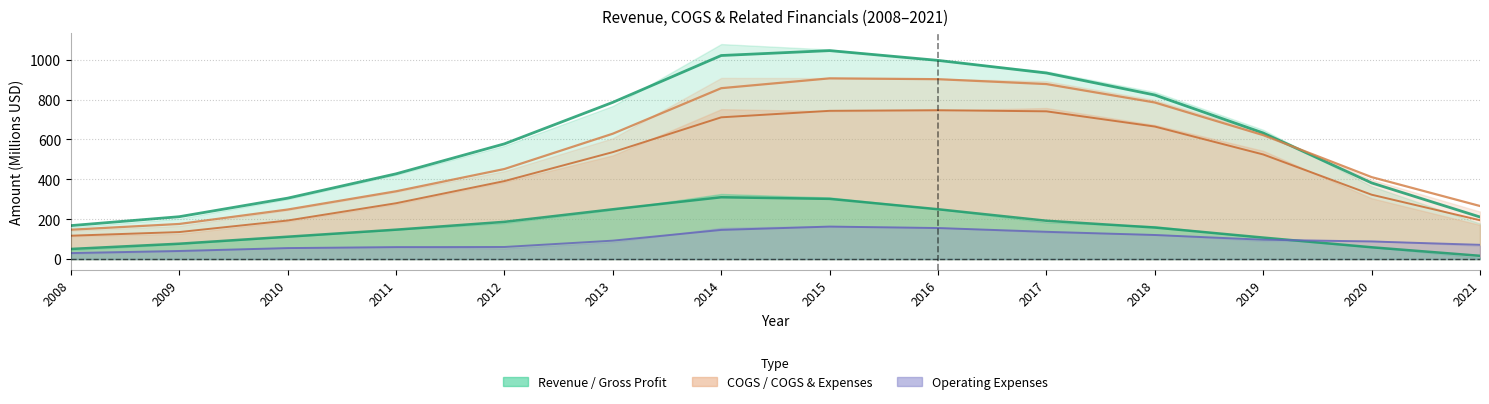

Reading left to right, what are all the values shown in this chart?

Revenue: 167.9	212.6	305.6	427.7	578.1	786.5	1021.4	1046.0	997.0	933.6	823.2	632.7	382.2	211.1
COGS: 117.2	135.5	193.4	280.2	391.3	536.7	711.3	743.9	746.9	741.3	665.0	524.9	323.0	194.8
Gross Profit: 50.6	77.0	112.2	147.5	186.8	249.8	310.2	302.1	250.0	192.3	158.3	107.8	59.1	16.3
Operating Expenses: 30.1	40.6	55.1	59.9	60.6	92.4	146.2	162.9	155.7	136.8	120.7	97.0	88.2	71.4
COGS and Expenses: 147.3	176.1	248.5	340.1	452.0	629.1	857.5	906.8	902.7	878.1	785.7	621.9	411.3	266.2